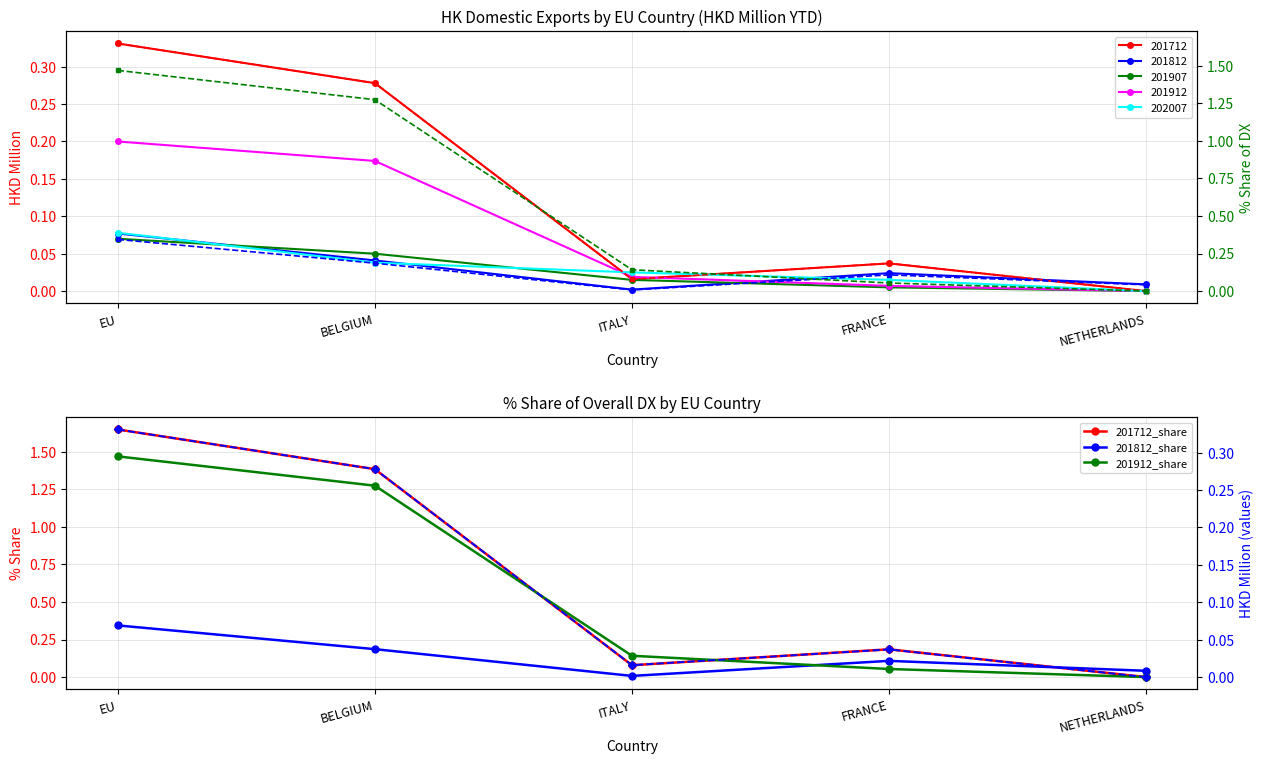

True or false: 201912_share has more than 2 points higher than both neighbors.

False